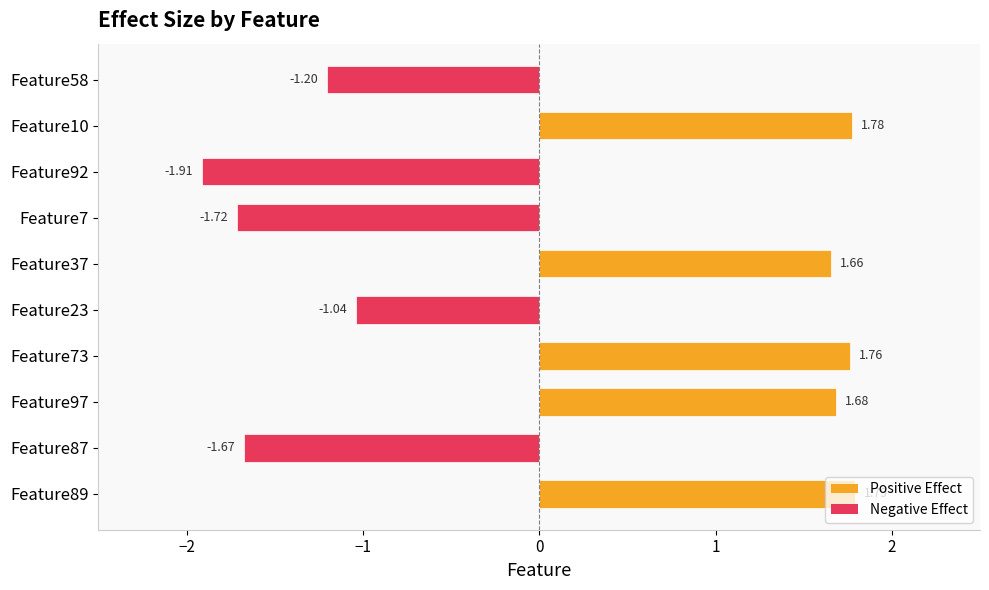

List the labels in order of value, largest first.

Feature89, Feature10, Feature73, Feature97, Feature37, Feature23, Feature58, Feature87, Feature7, Feature92